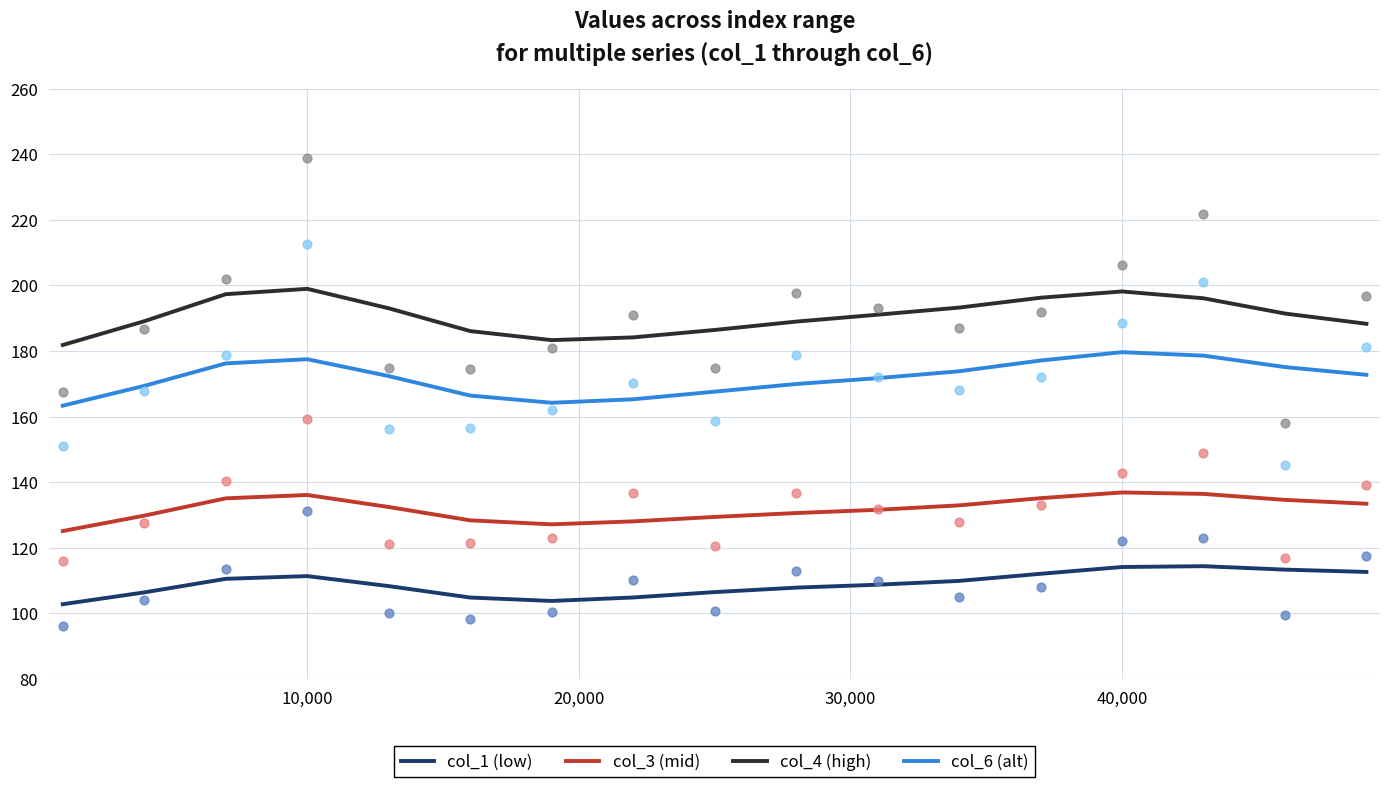

Which series contains the highest Y value?

col_4 (high)